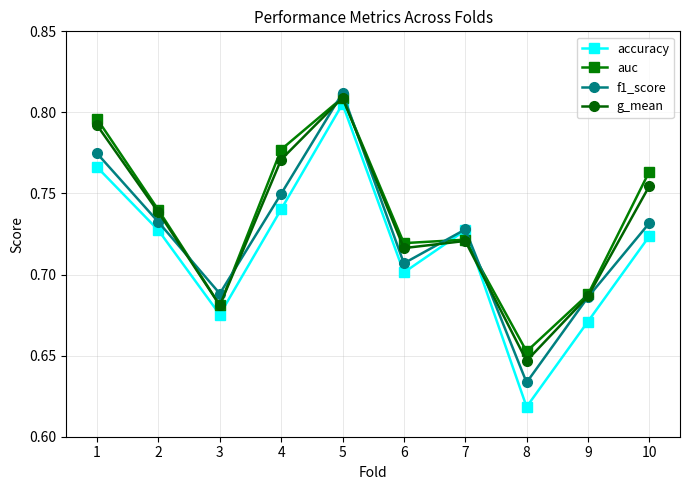

At which category does auc reach its first local valley?

3